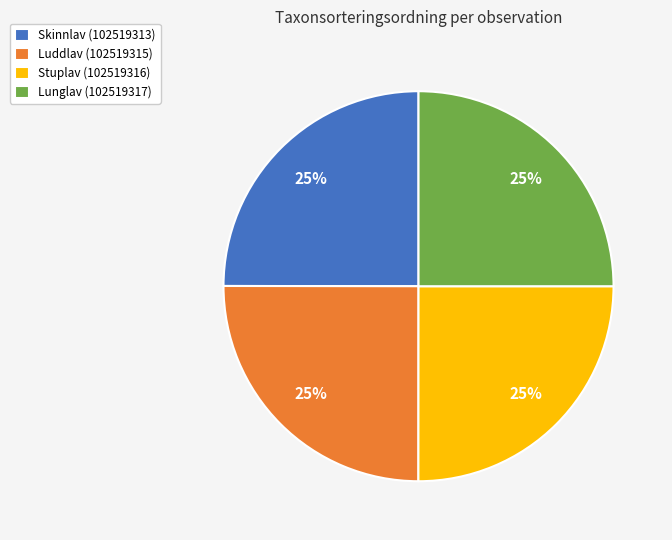

What percentage is the Stuplav (102519316) slice, to the nearest percent?

25%